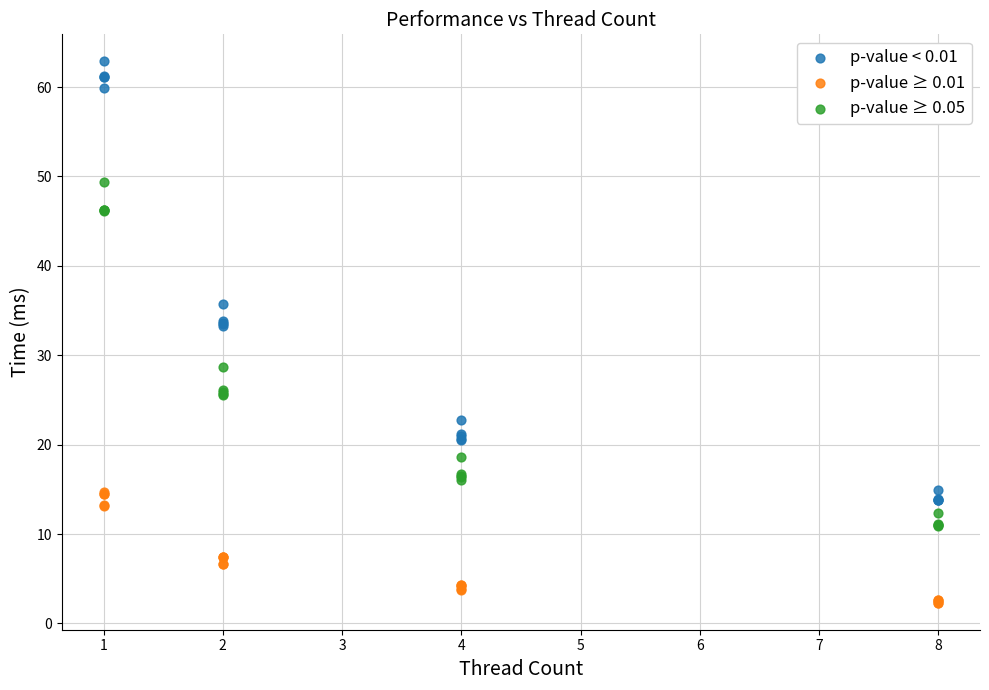

Which series reaches the minimum Y coordinate?

p-value ≥ 0.01